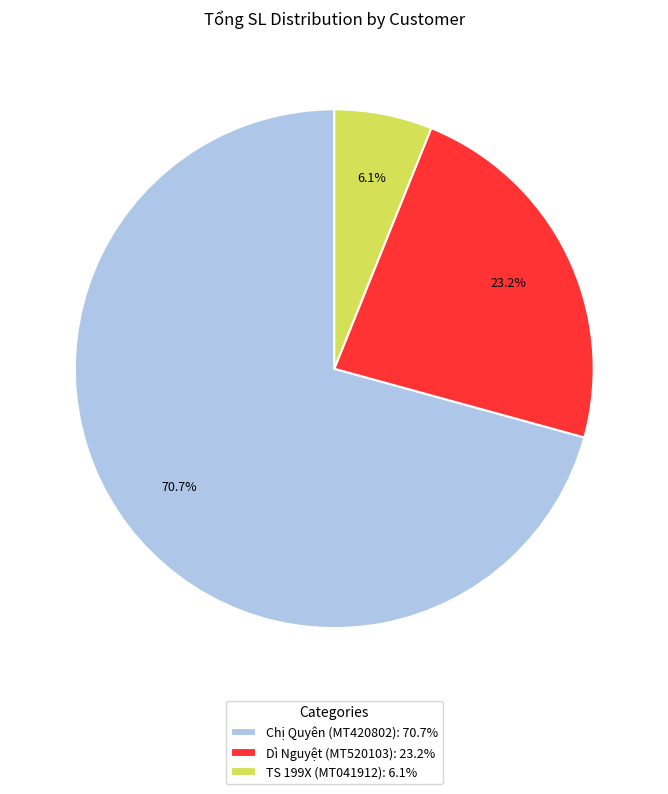

The TS 199X (MT041912) slice represents 6% of the pie. True or false?

True